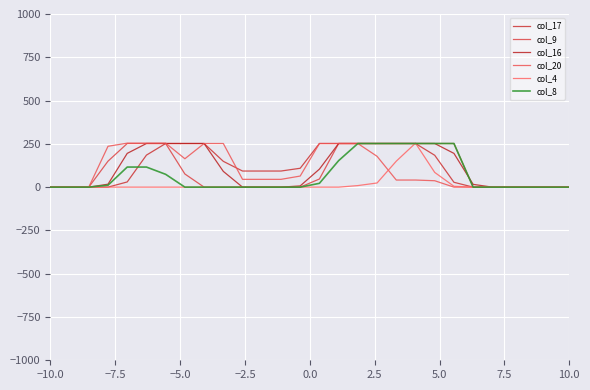

How many categories are shown in the chart?

28